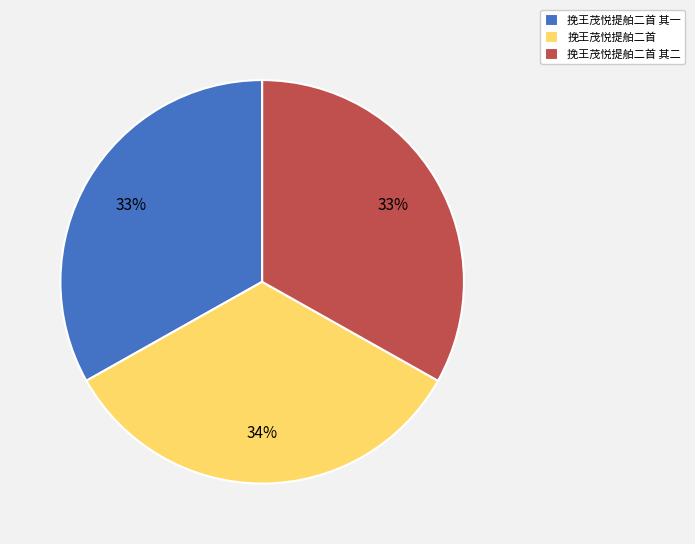

To the nearest percent, what is the combined percentage of 挽王茂悦提舶二首 其二 and 挽王茂悦提舶二首 其一?

66%